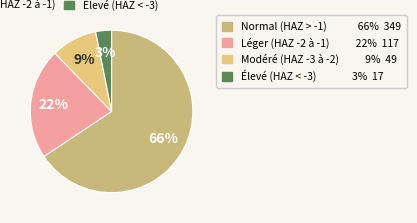

Count the number of slices in the pie.

4